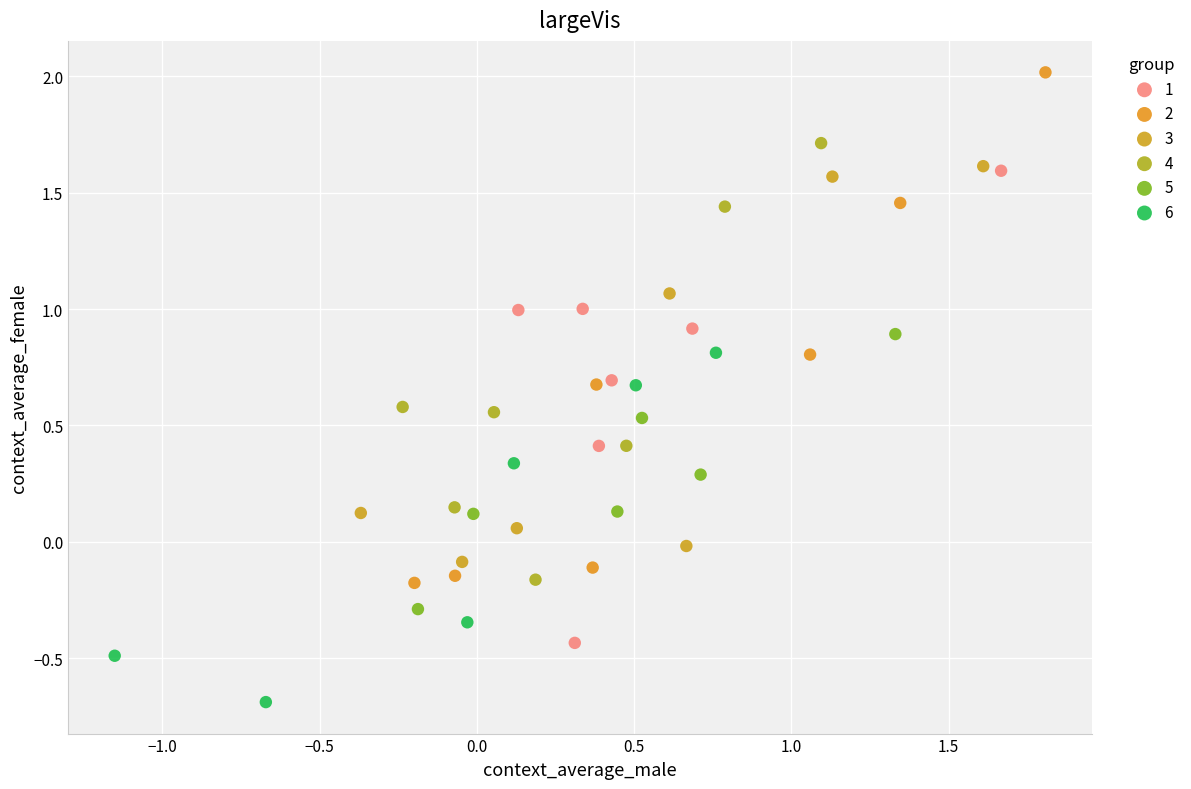

Which series reaches the maximum Y coordinate?

2